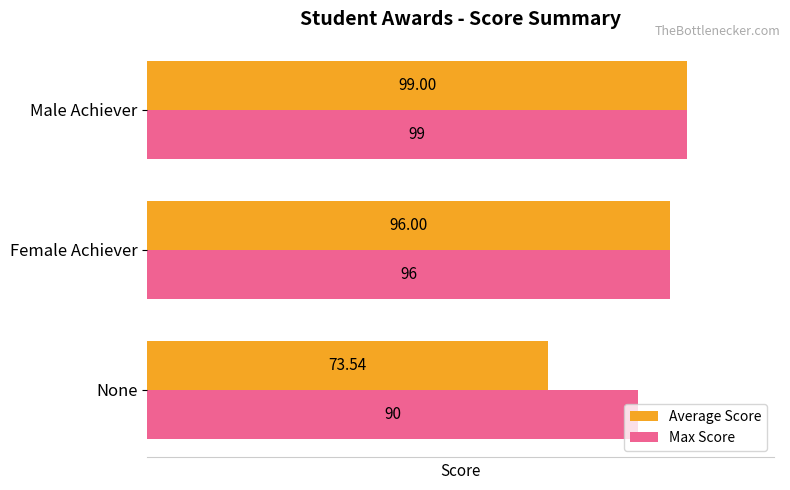

At which category is the sum across all series the highest?

Male Achiever